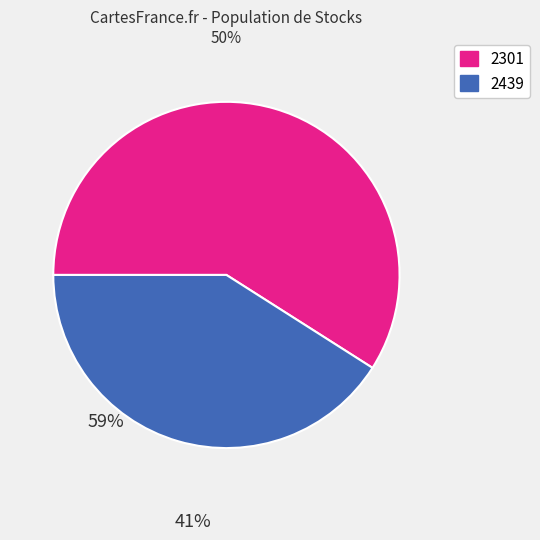

The 2439 slice represents 41% of the pie. True or false?

True